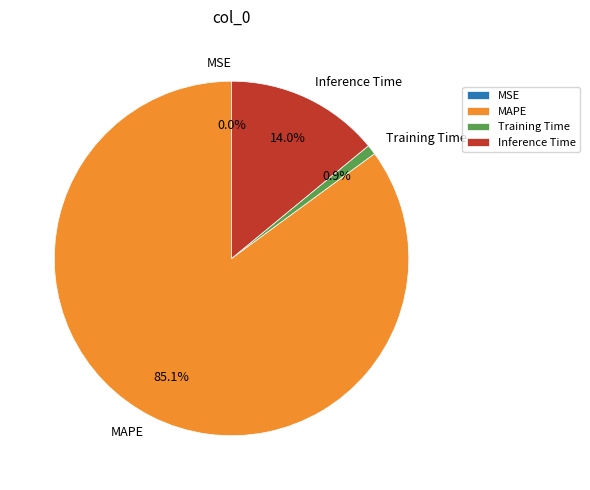

The Inference Time slice represents 2% of the pie. True or false?

False